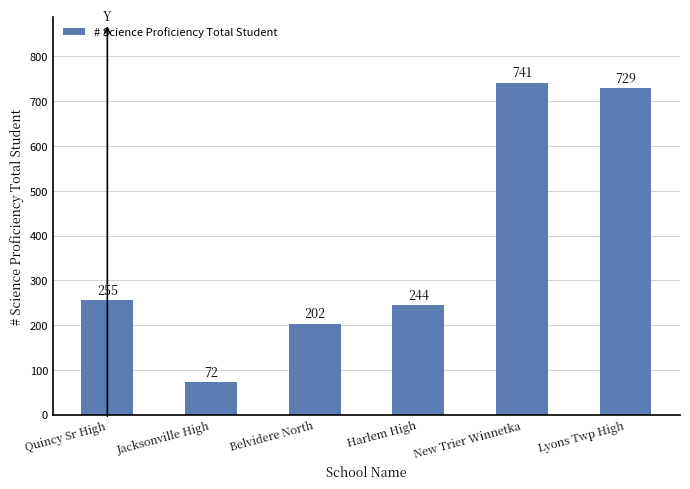

What is the sum of all values?

2243